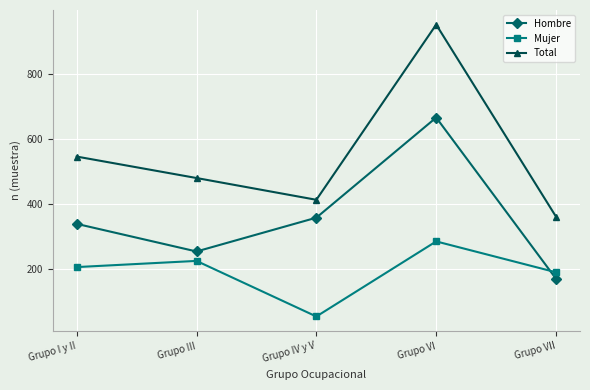

What is the difference between the Mujer values at Grupo III and Grupo VI?

60